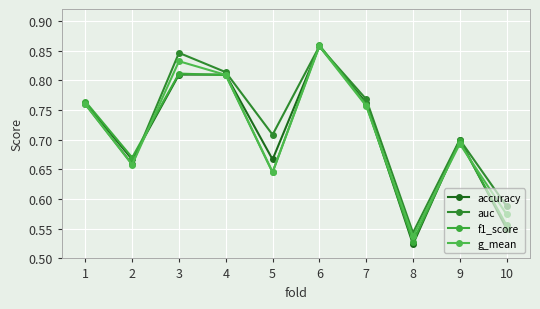

What is the value of the auc point at the 8th from the left?

0.5